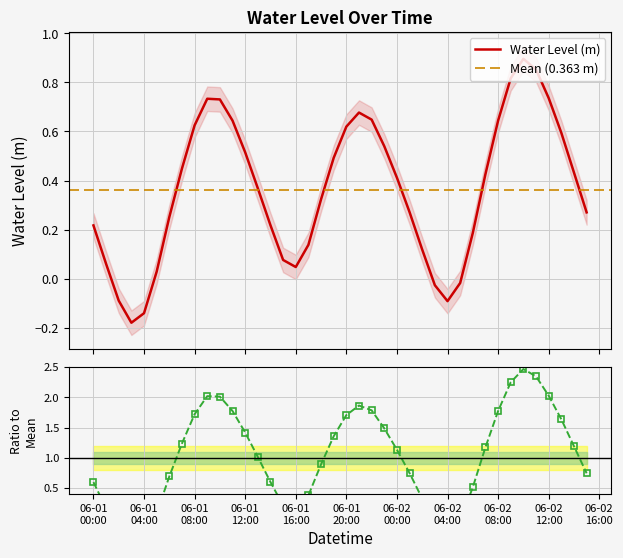

What is the label of the 37th point from the left?

06-02 12:00